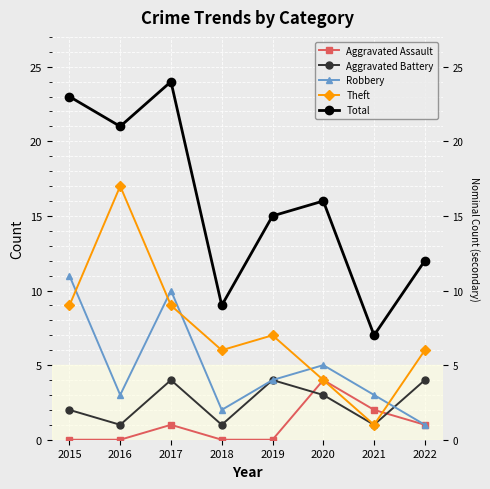

Between 2019 and 2015, which is larger?

2019